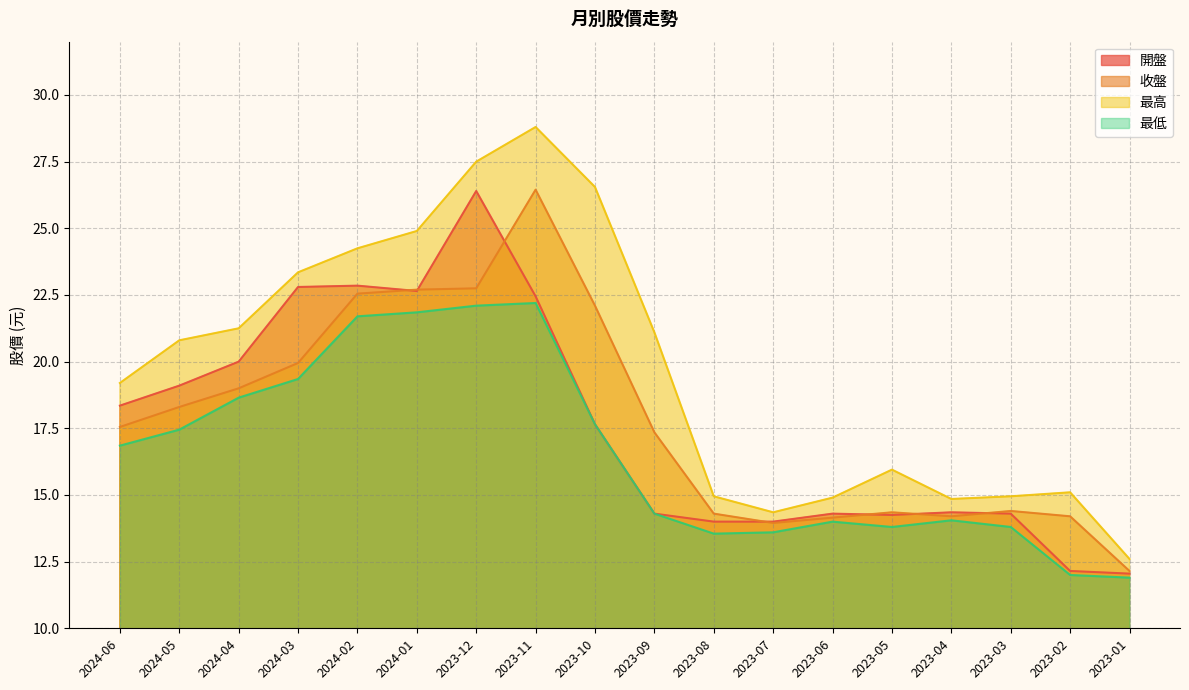

What is the sum of all 收盤 values?

320.4